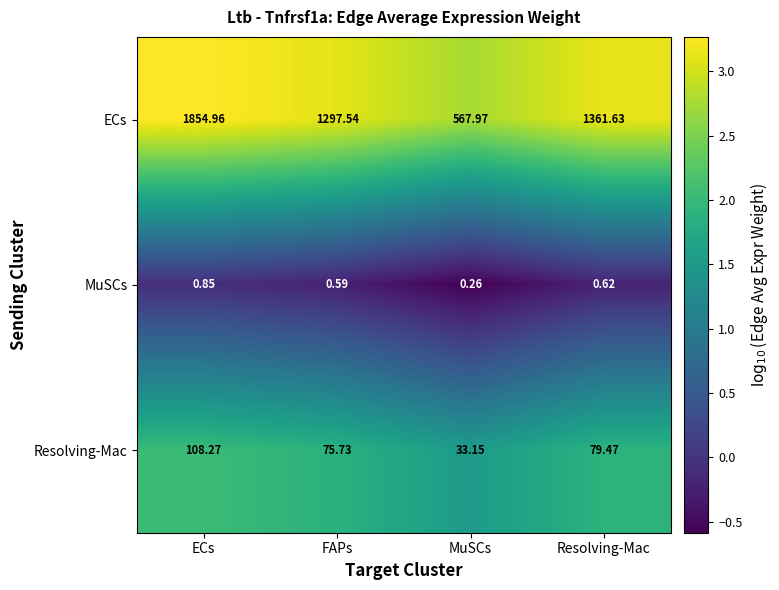

Count the number of categories in the chart.

4